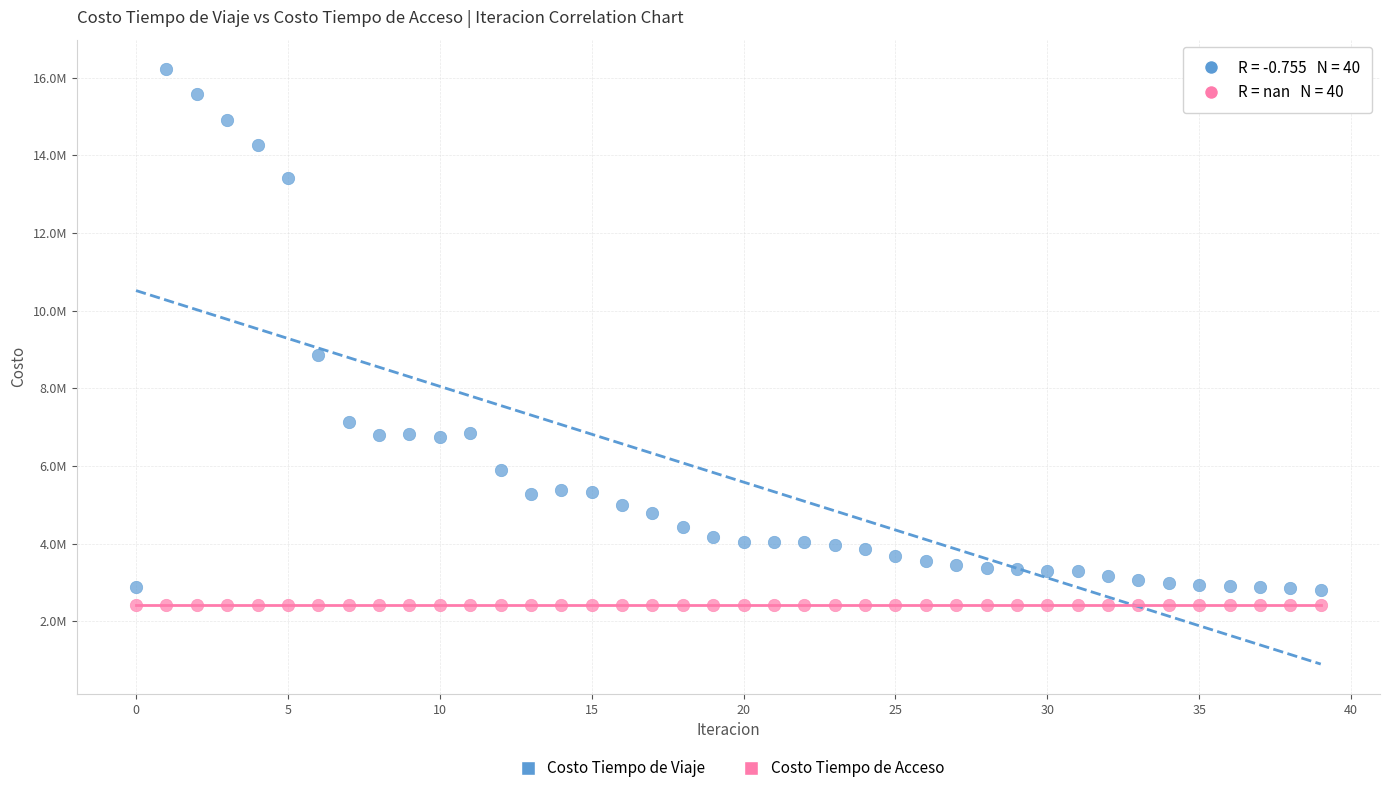

Which series contains the lowest Y value?

Costo Tiempo de Acceso